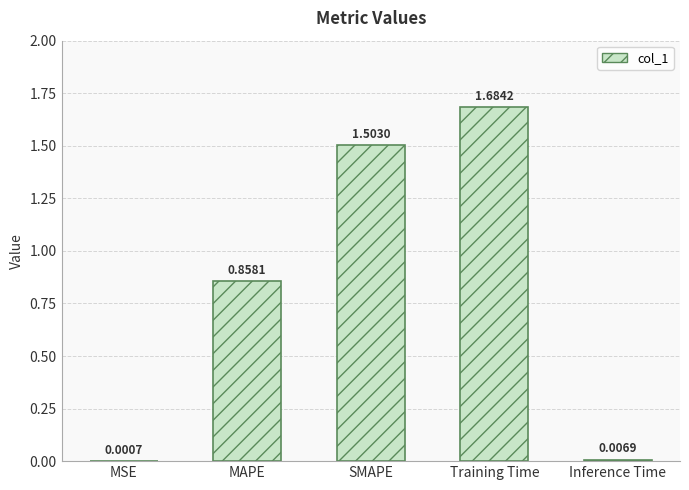

What is the change in value from Training Time to Inference Time?

-1.7